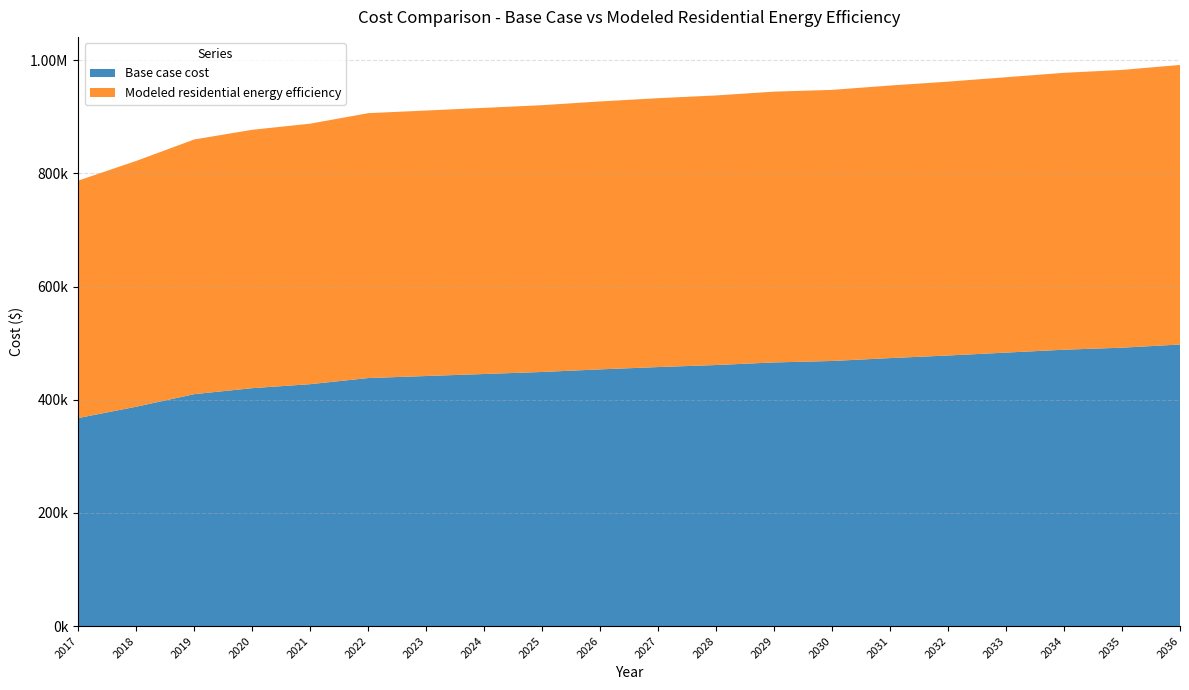

Reading left to right, what are all the values shown in this chart?

Base case cost: 2017=367607.9	2018=387650.1	2019=409825.5	2020=420409.3	2021=427465.1	2022=438282.5	2023=441859.0	2024=445435.6	2025=449012.2	2026=453610.6	2027=457698.1	2028=461274.7	2029=465873.1	2030=468427.8	2031=473537.2	2032=478135.6	2033=483245.0	2034=488354.4	2035=491931.0	2036=497551.3
Modeled residential energy efficiency: 2017=419613.6	2018=434361.1	2019=450052.6	2020=456567.3	2021=460319.9	2022=468083.6	2023=469164.1	2024=470286.3	2025=471449.1	2026=473467.4	2027=475116.5	2028=476395.6	2029=478527.4	2030=479063.6	2031=481674.7	2032=483912.3	2033=486591.4	2034=489303.3	2035=490823.5	2036=494006.7